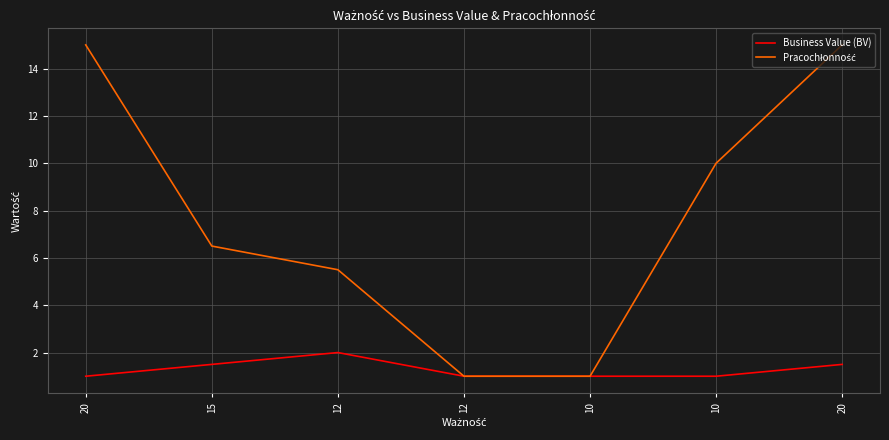

Does the chart display data point markers on the line(s)?

No